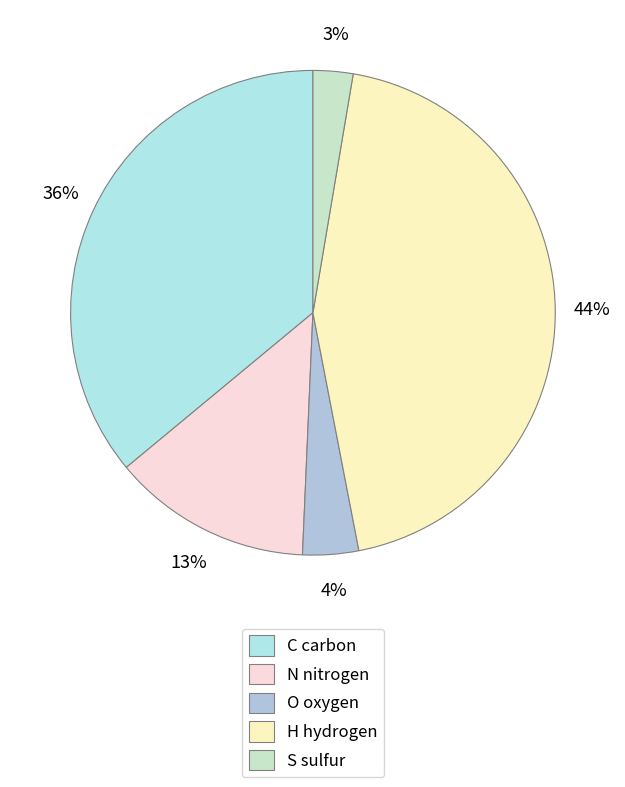

Rank the categories by value from lowest to highest.

S, O, N, C, H